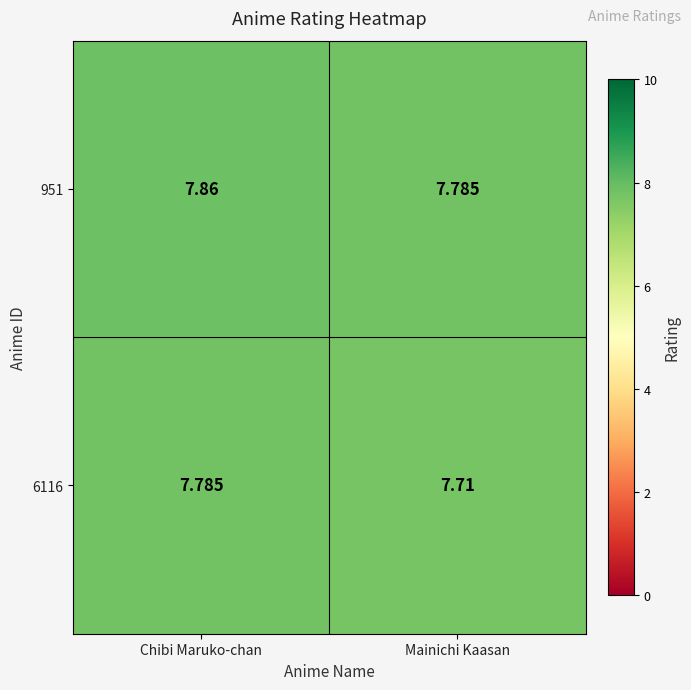

Where is 951 nearest to the value 7?

Mainichi Kaasan